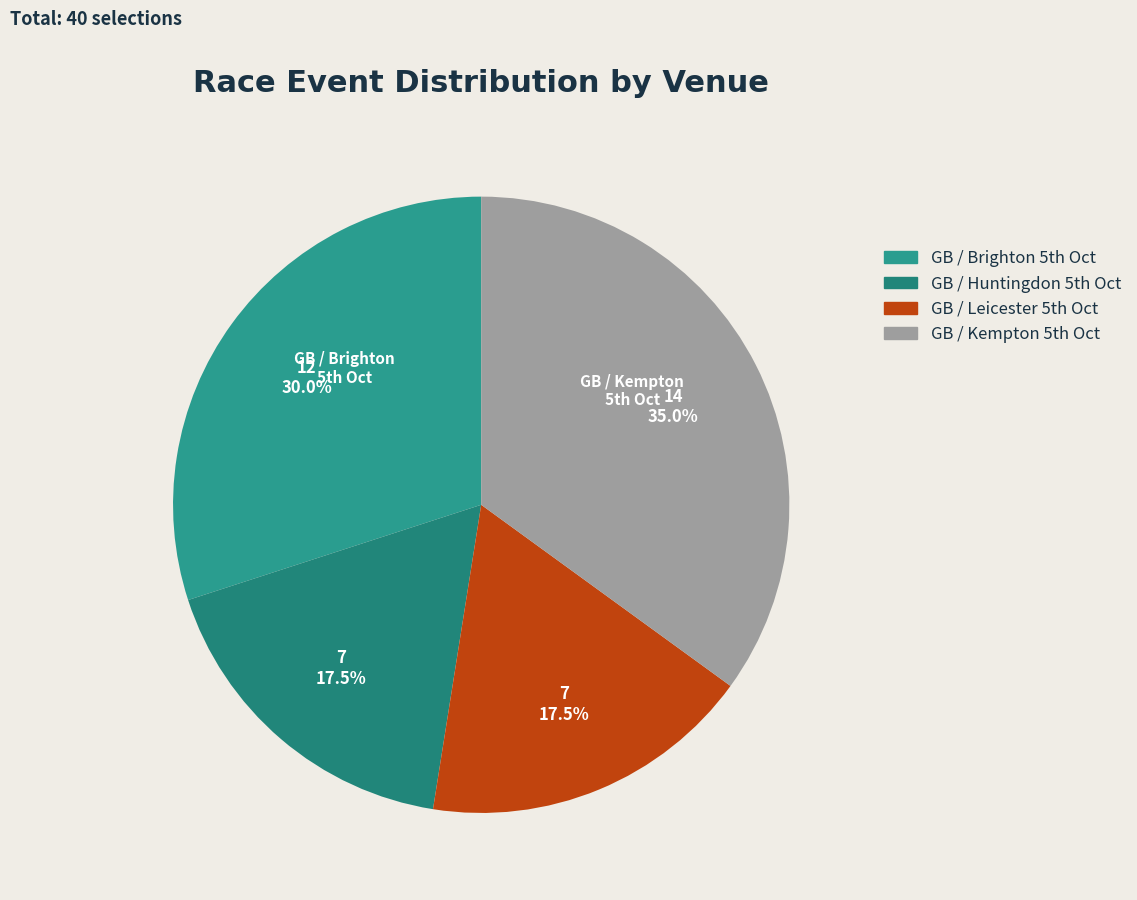

Count the number of slices in the pie.

4